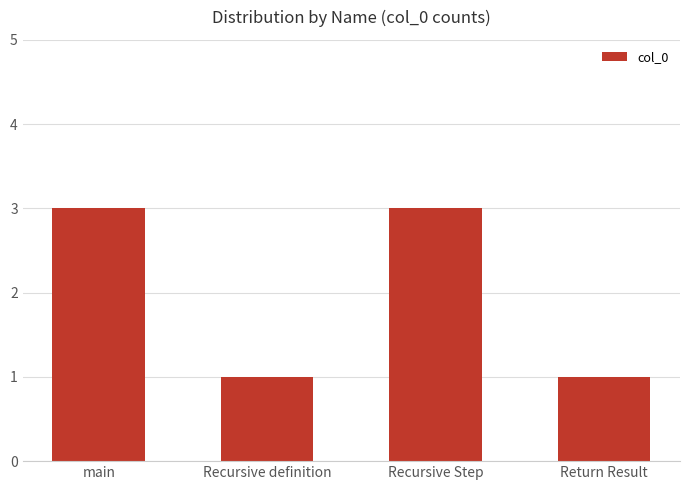

How many distinct data groups are displayed?

1